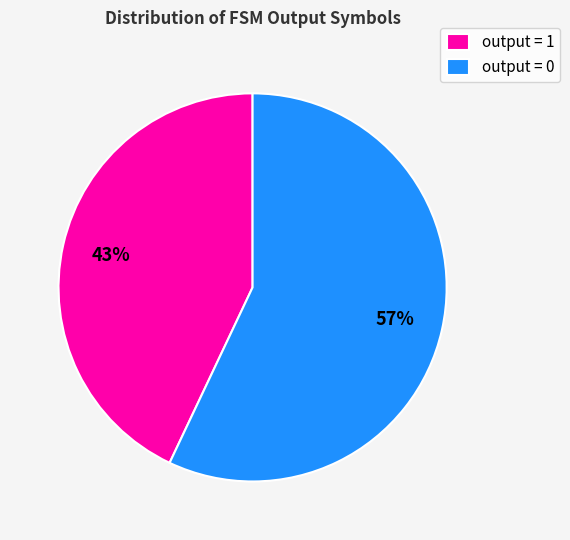

Combined, do output = 0 and output = 1 account for over 50%?

Yes